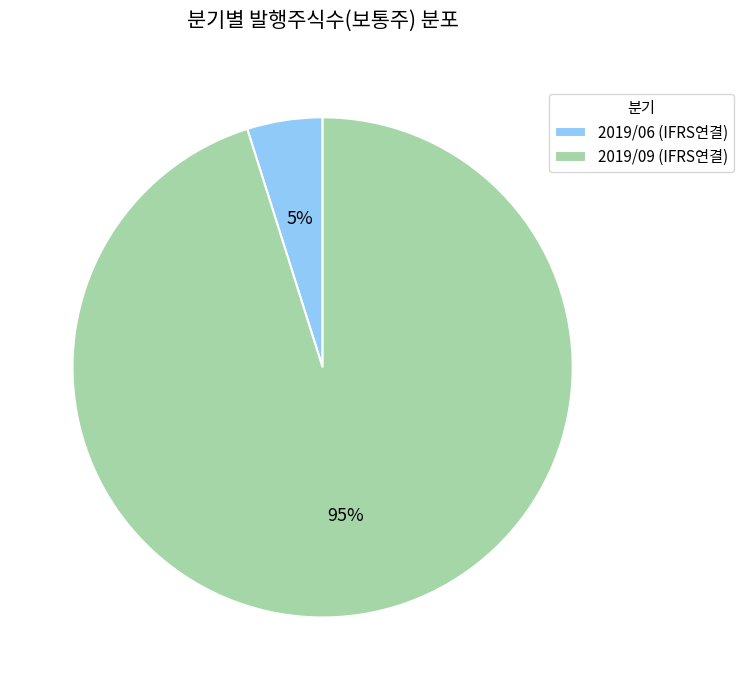

To the nearest percent, what is the average slice percentage?

50%